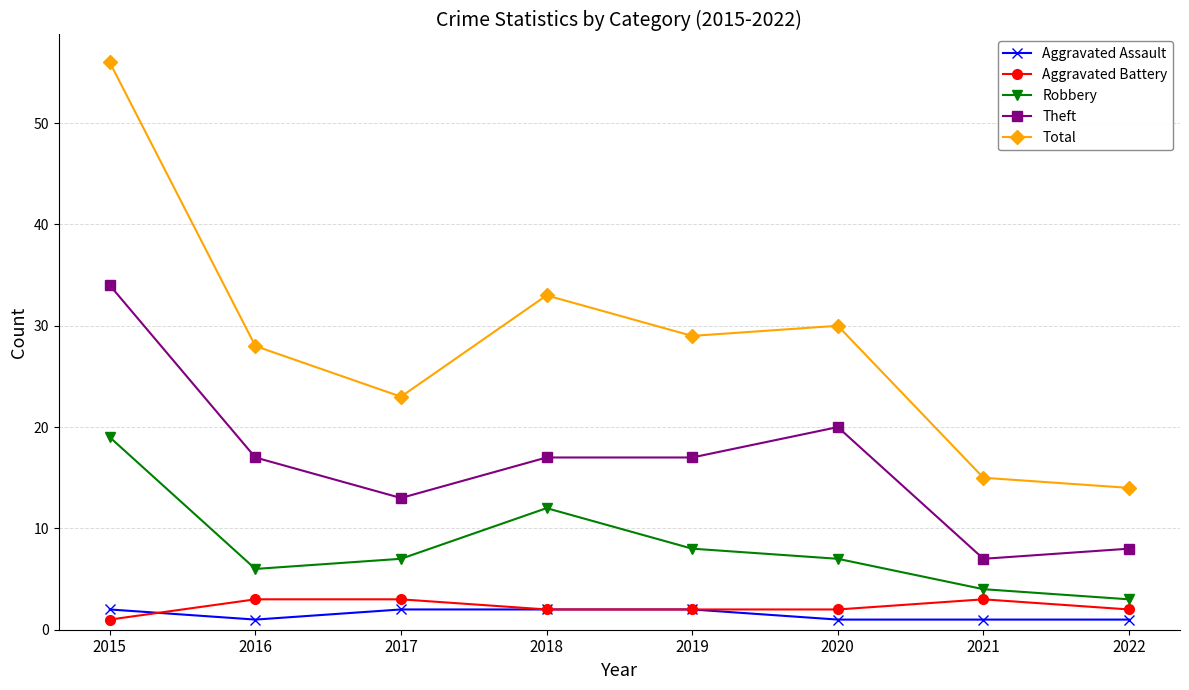

What is the maximum value for Theft?

34